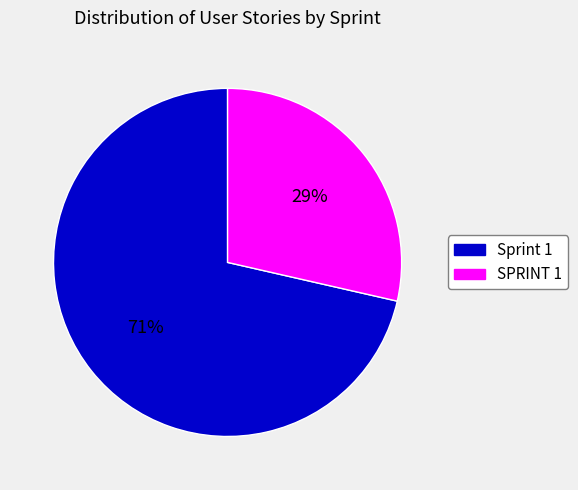

To the nearest percent, what is the combined percentage of SPRINT 1 and Sprint 1?

100%